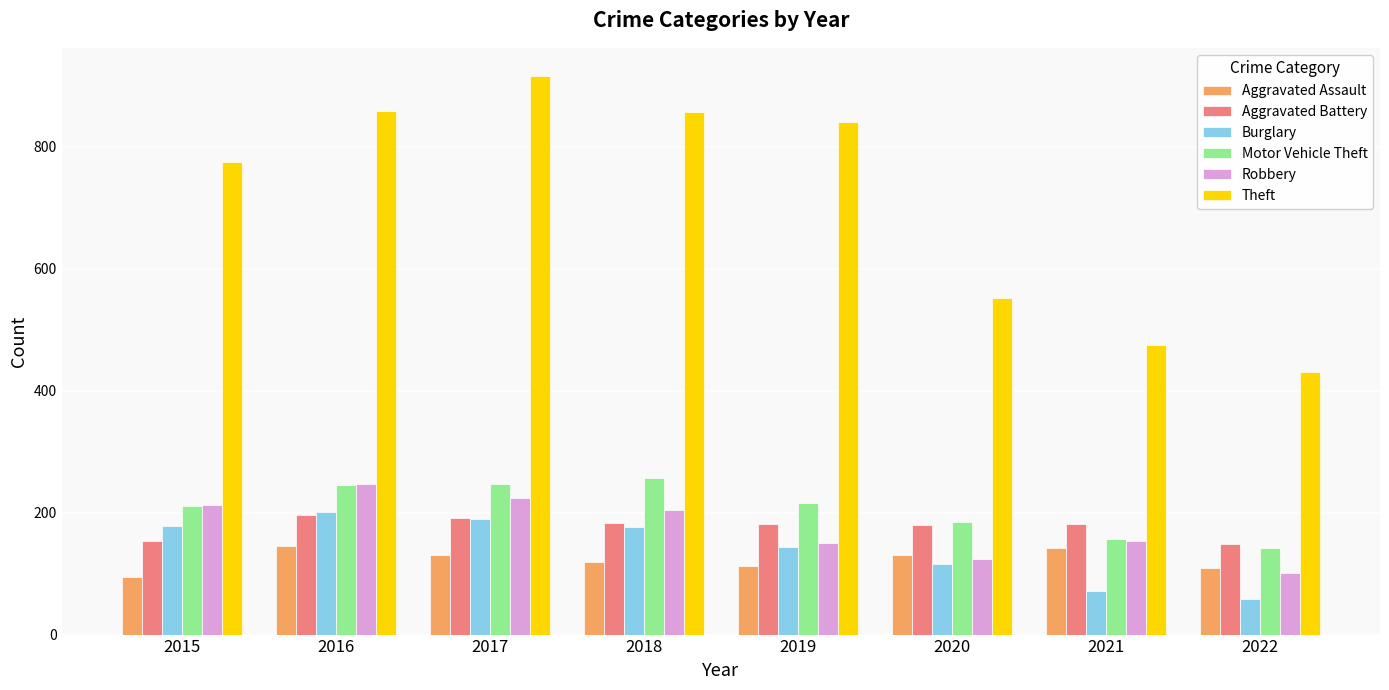

What is the difference between the maximum and minimum values in the Aggravated Assault series?

51